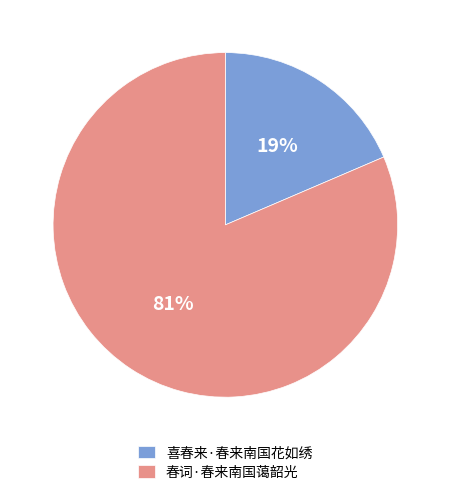

To the nearest percent, what percentage of the pie is 喜春来·春来南国花如绣?

19%